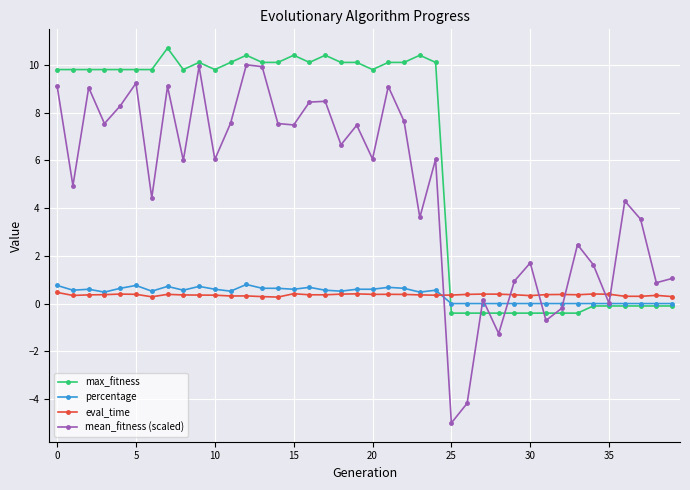

True or false: eval_time and mean_fitness (scaled) cross at least once.

True